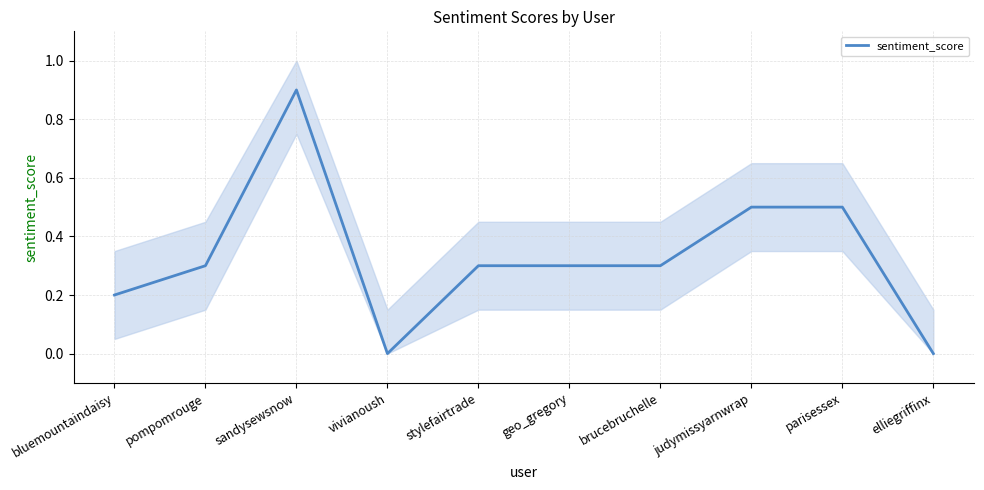

What is the label of the 9th point from the left?

parisessex